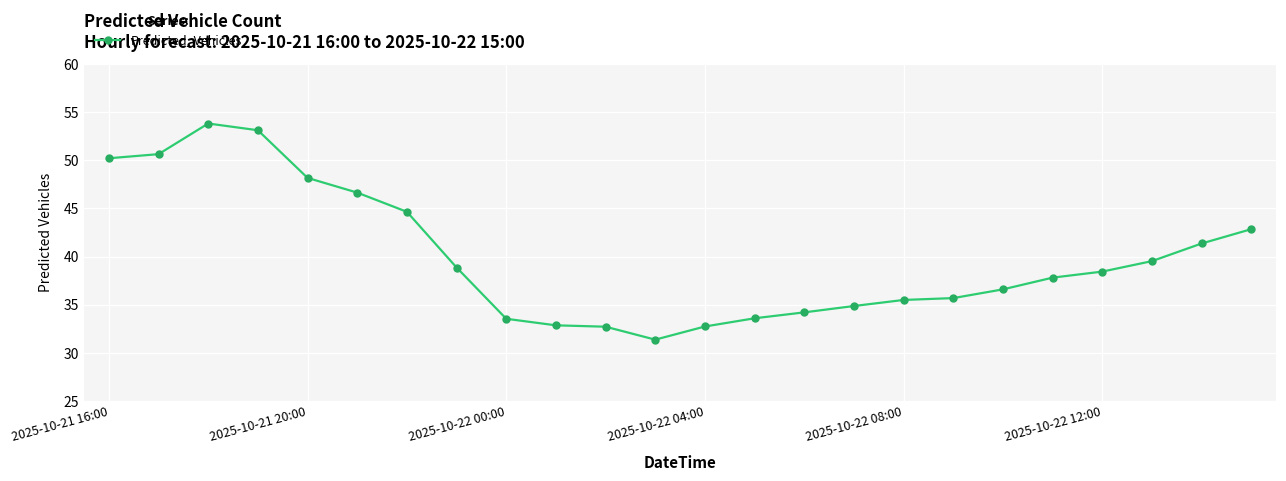

Does the chart display data point markers on the line(s)?

Yes